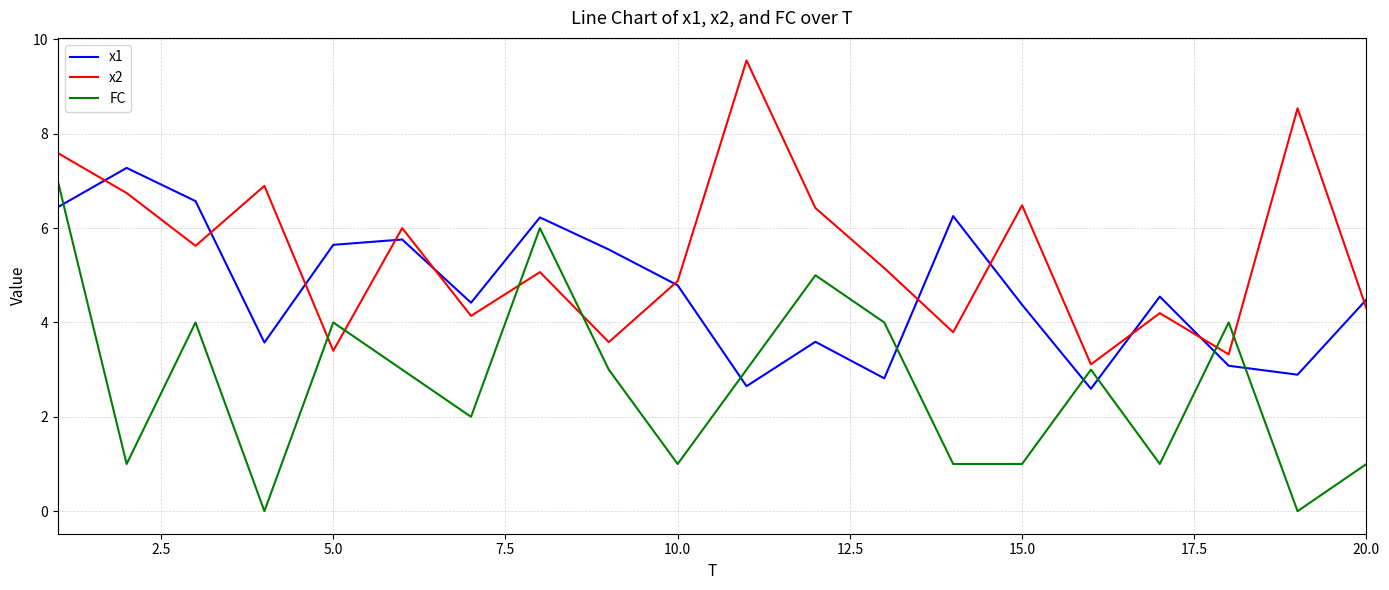

How many times do x1 and FC cross each other?

7